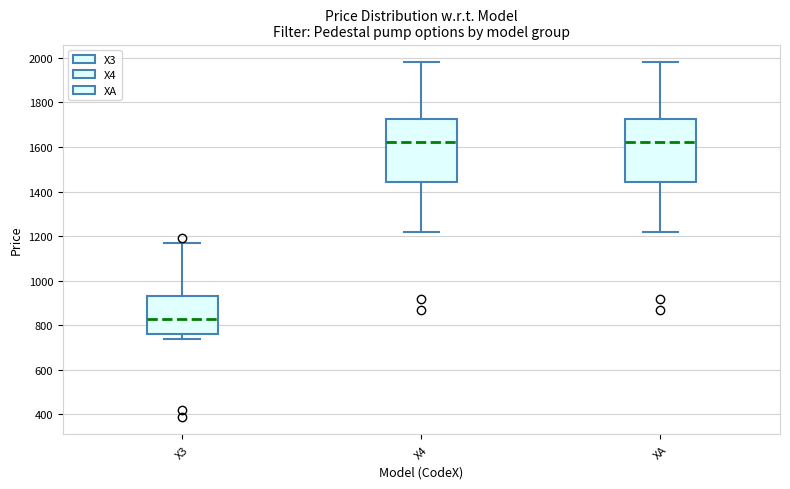

Reading left to right, read every box against the y-axis: the position of its median line, the range the box covers, and the ends of its whiskers. The values are not printed on the chart, so give them approximately, as read against the axis.

X3: median 840, box 760 to 940, whiskers 740 to 1180
X4: median 1620, box 1440 to 1720, whiskers 1220 to 1980
XA: median 1620, box 1440 to 1720, whiskers 1220 to 1980